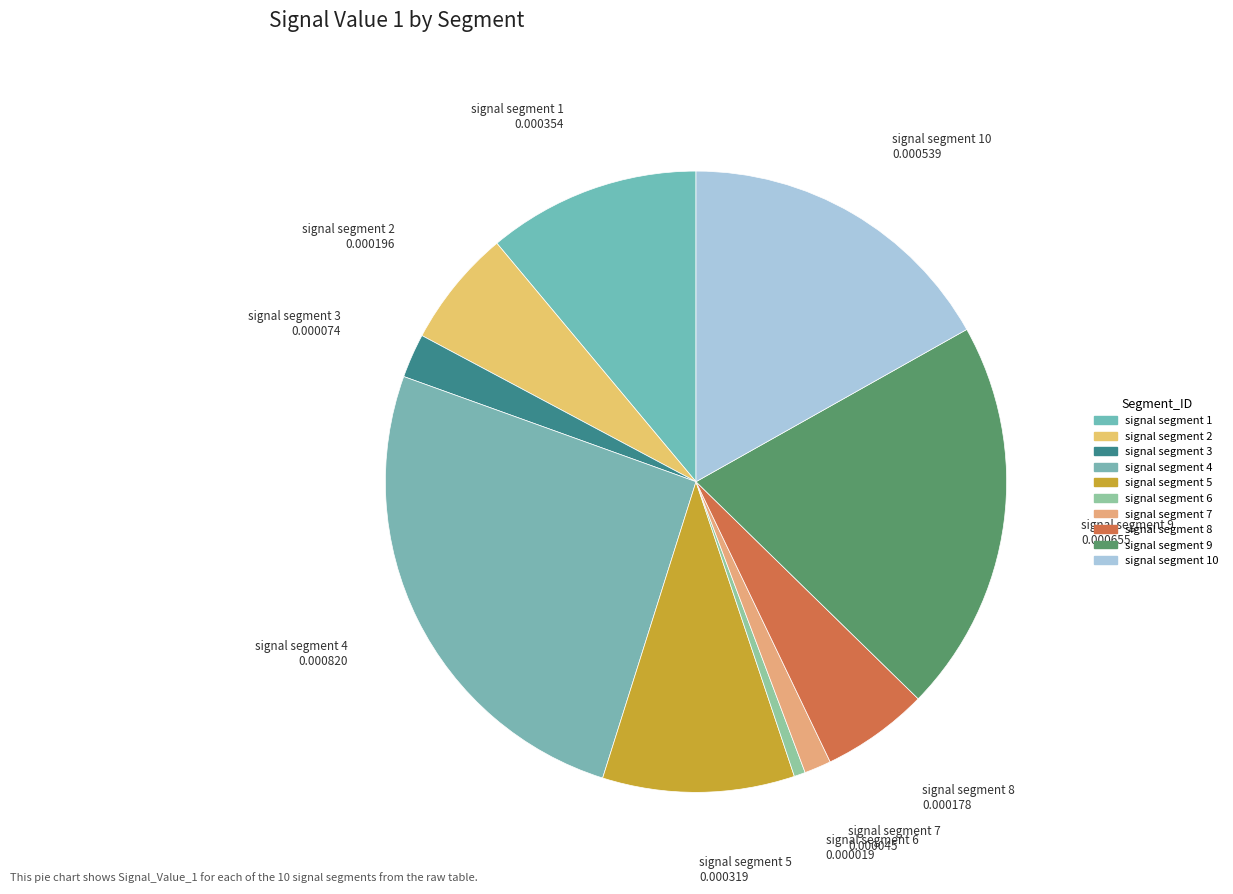

True or false: signal segment 4 accounts for 26% of the total.

True